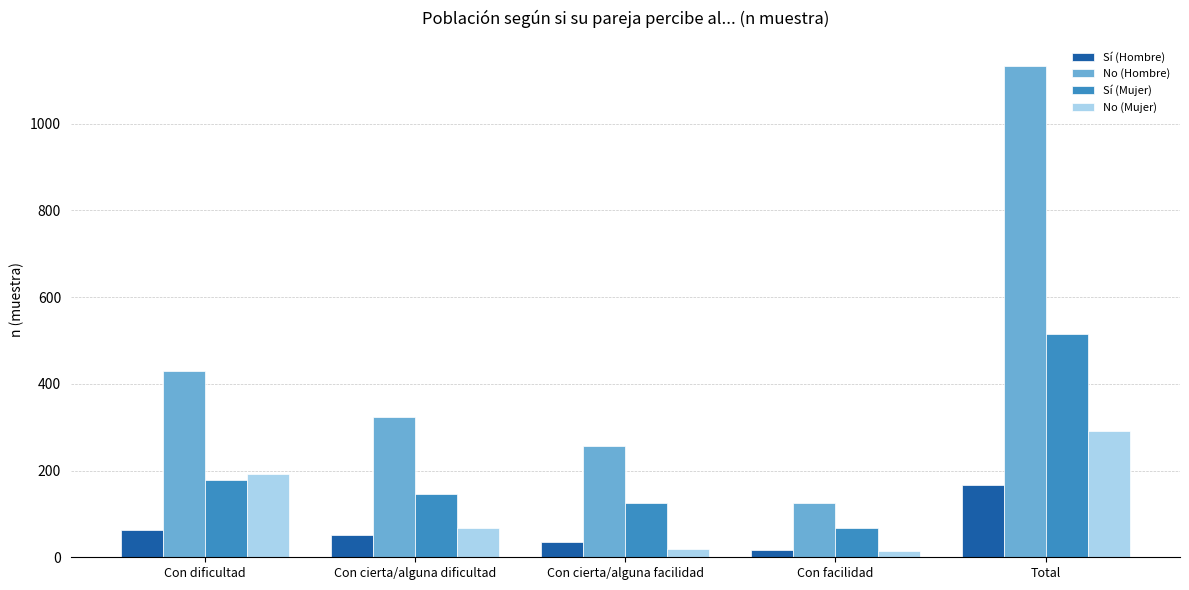

What is the sum of all Sí (Hombre) values?

334